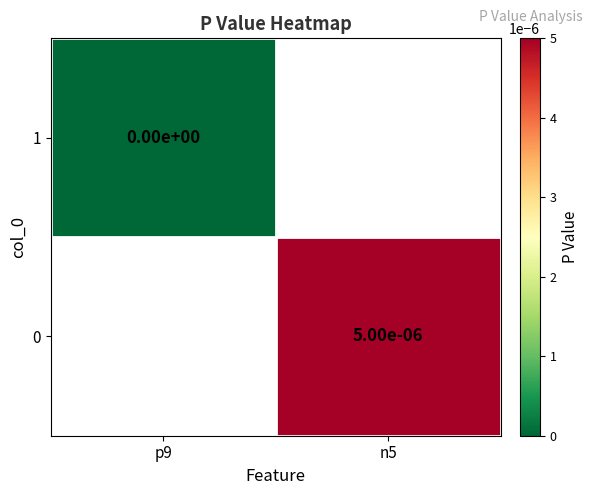

The 0 series shows 0.0 at n5. True or false?

True